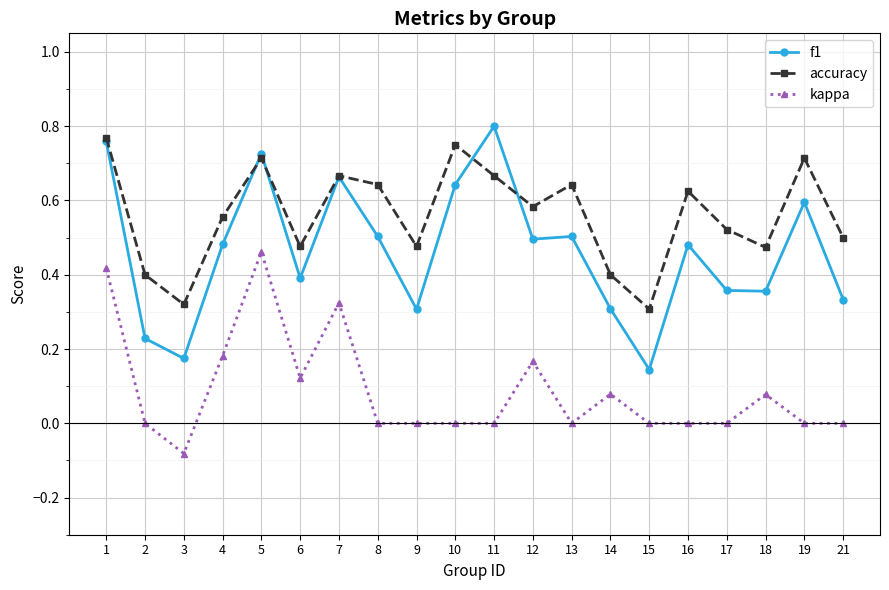

The f1 series shows 0.4 at 6. True or false?

True